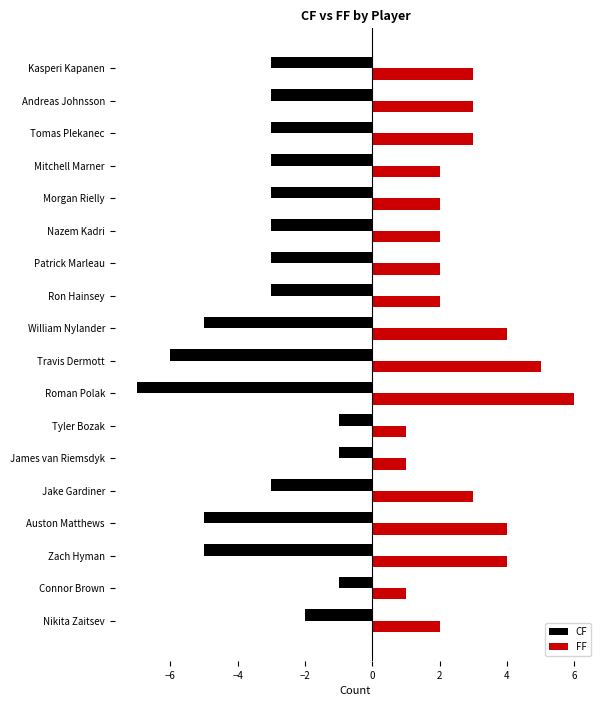

What value does the CF series have at Travis Dermott?

-6